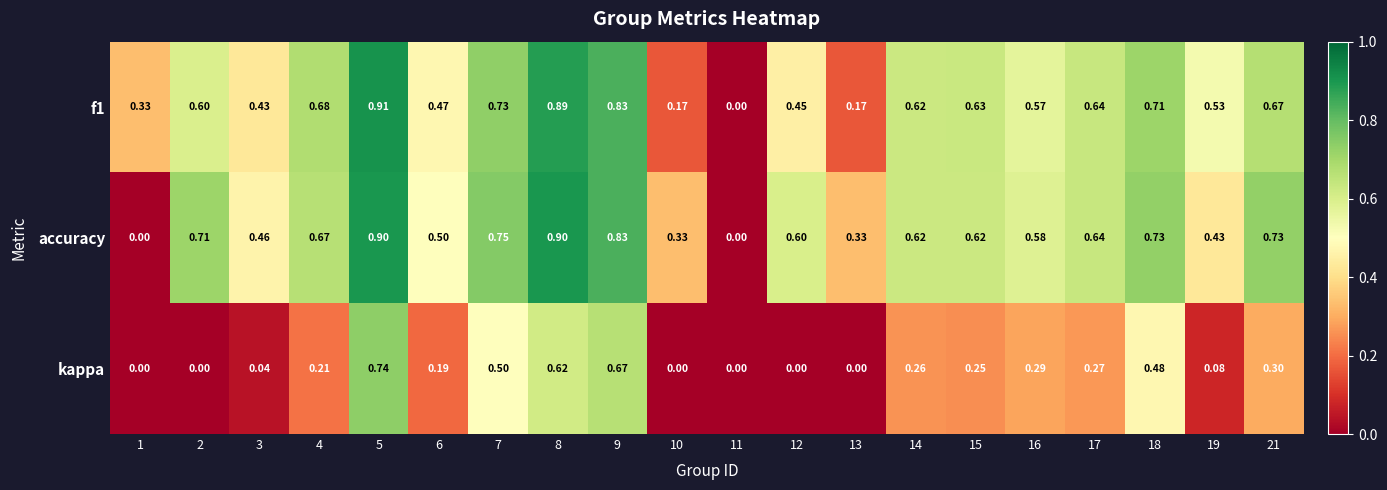

Rank the series by their maximum value, from lowest to highest.

kappa, accuracy, f1